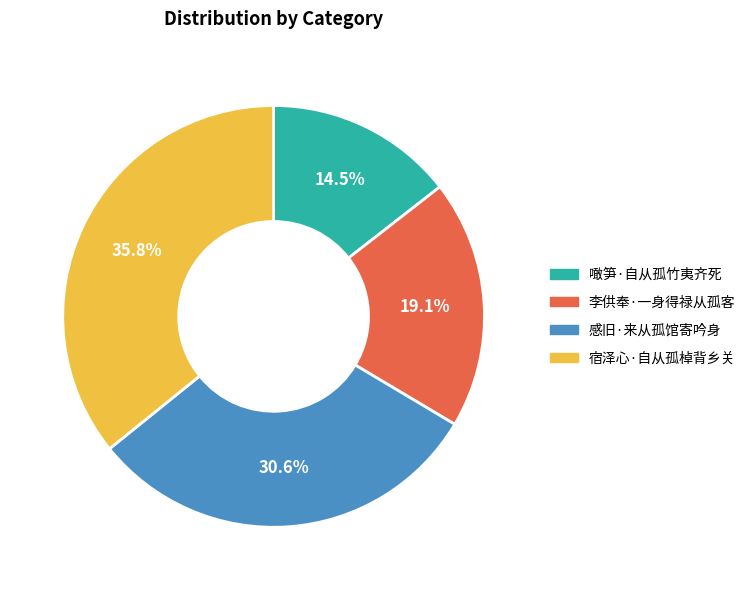

What percentage is the 李供奉·一身得禄从孤客 slice, to the nearest percent?

19%